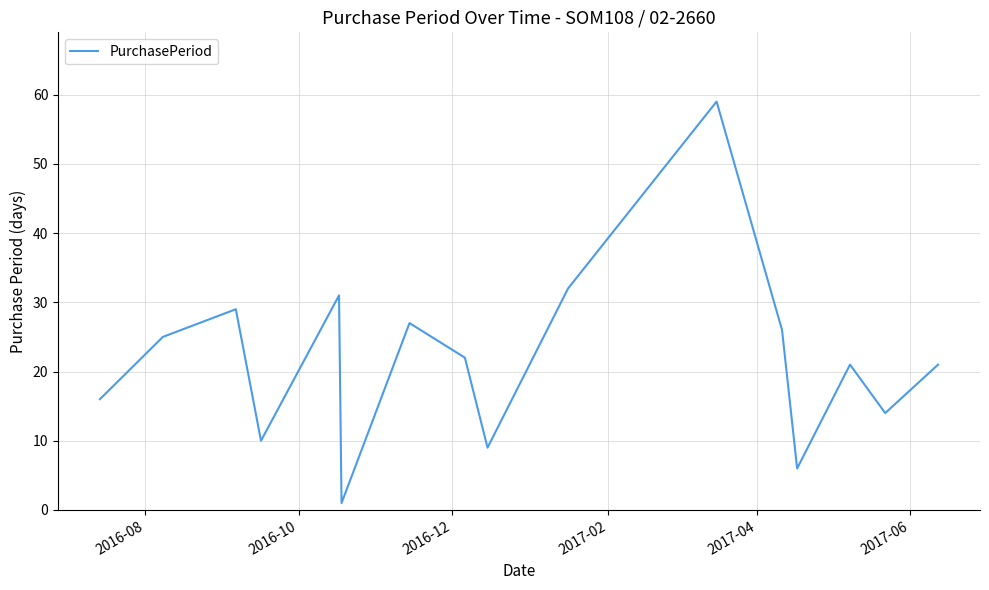

What is the maximum value shown in the chart?

59